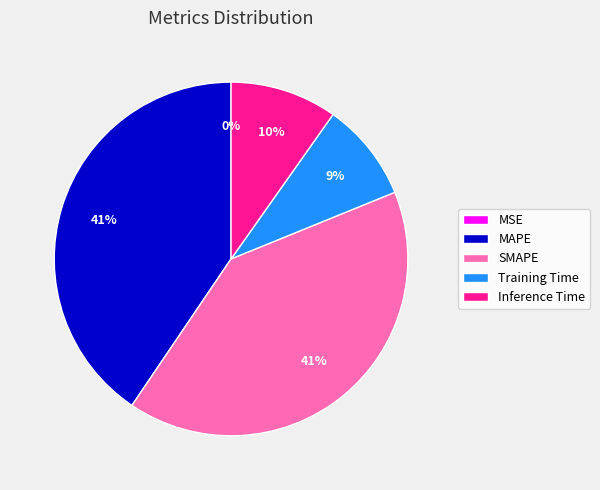

Is it true that SMAPE is 41% of the pie?

True